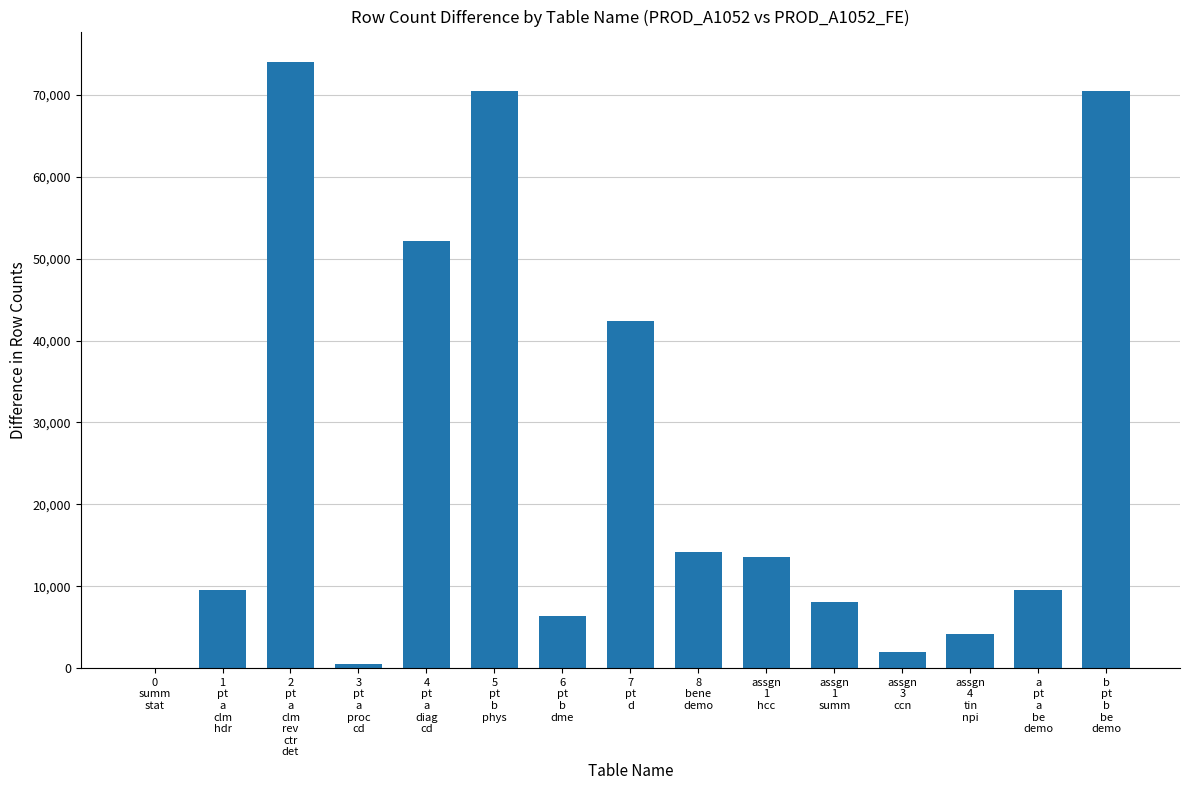

How many distinct data groups are displayed?

1